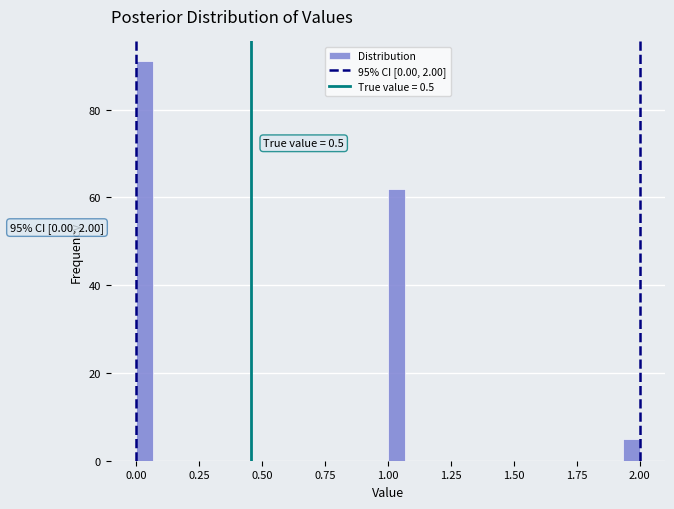

Around what value on the x-axis is the tallest bar? Give the approximate position of its centre, as read against the axis.

0.05